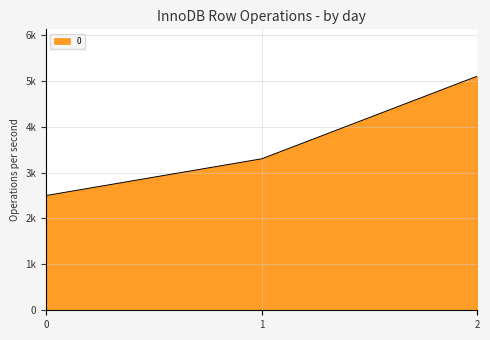

Does the chart have visible grid lines?

Yes